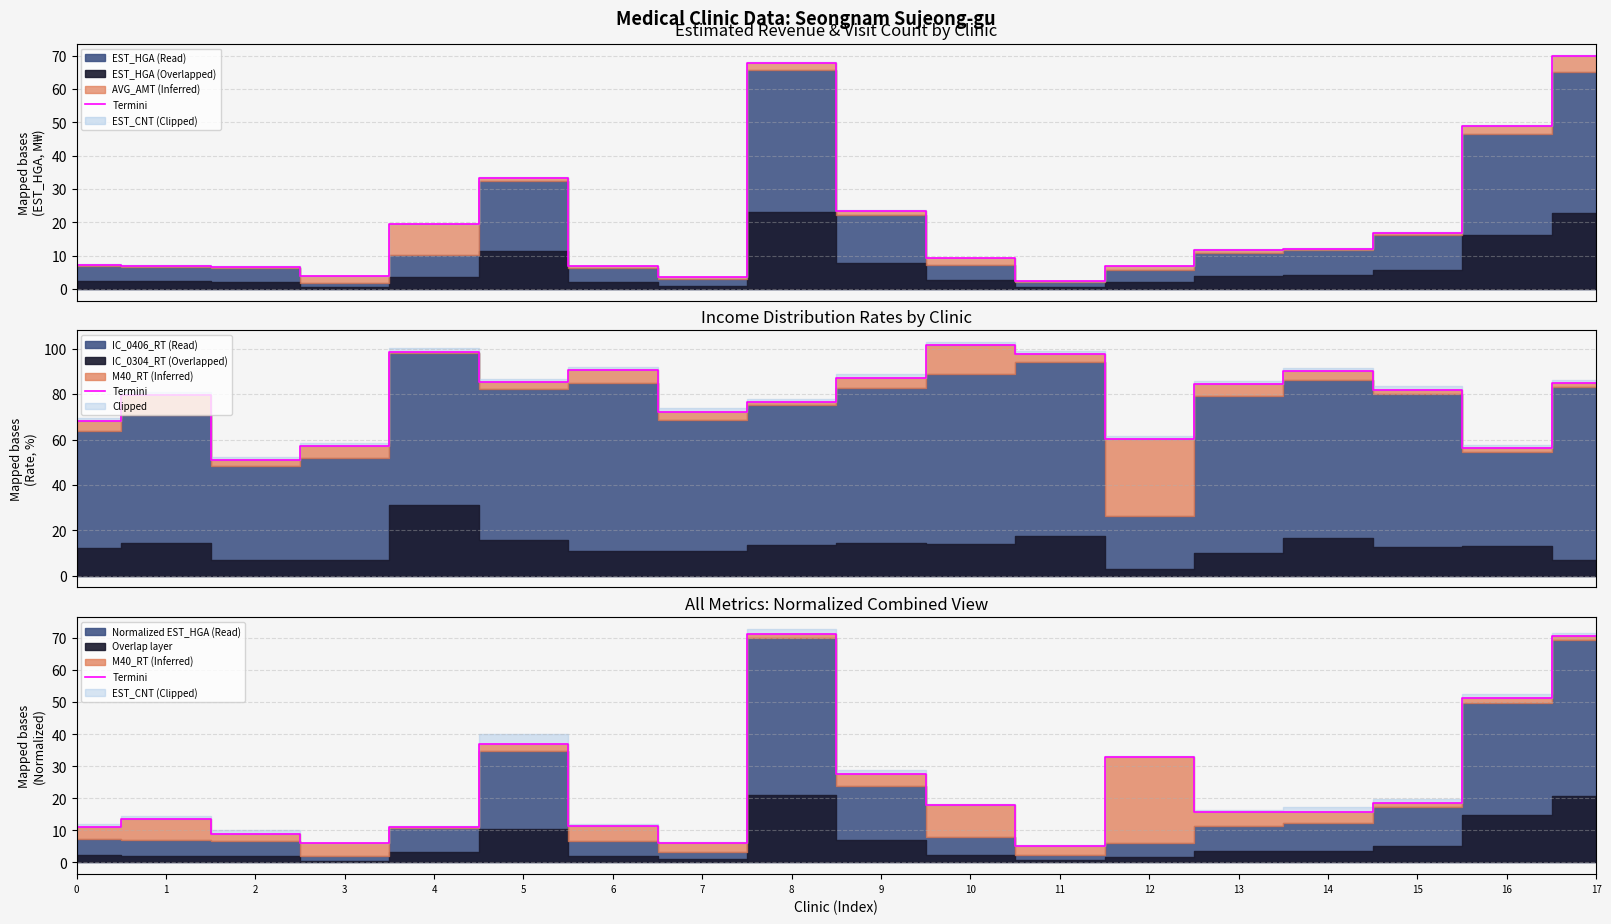

How many data points does each series have?

18